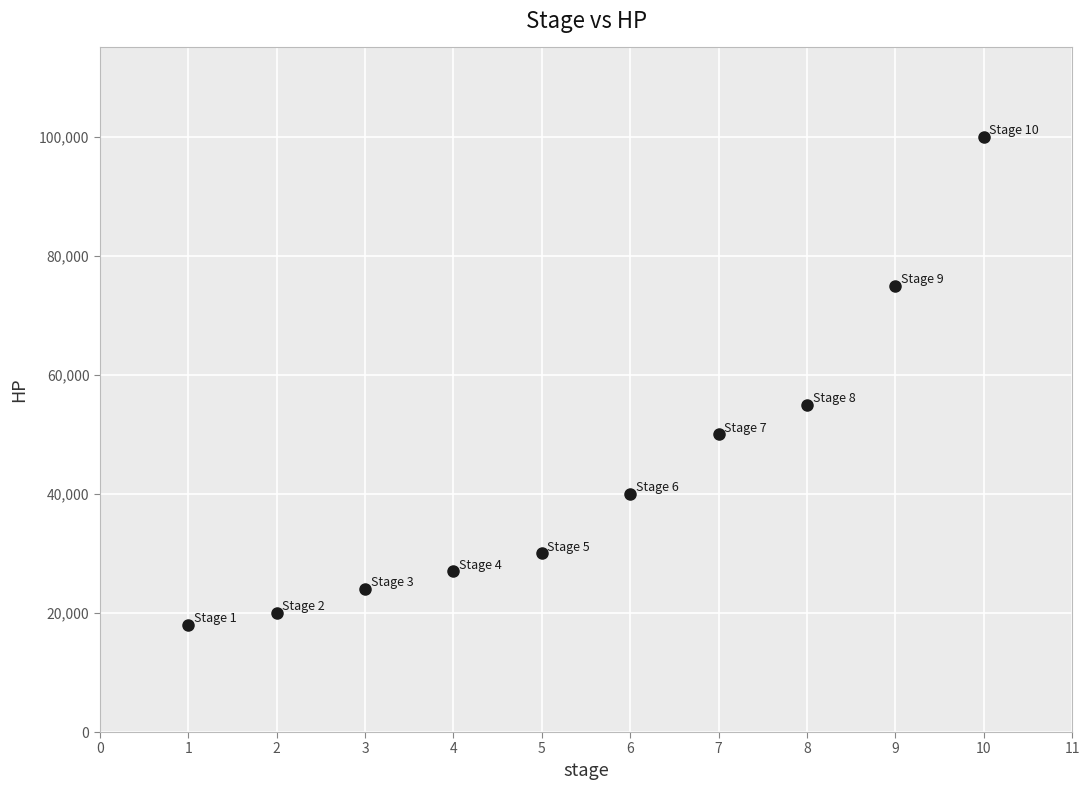

What is the average Y value?

43900